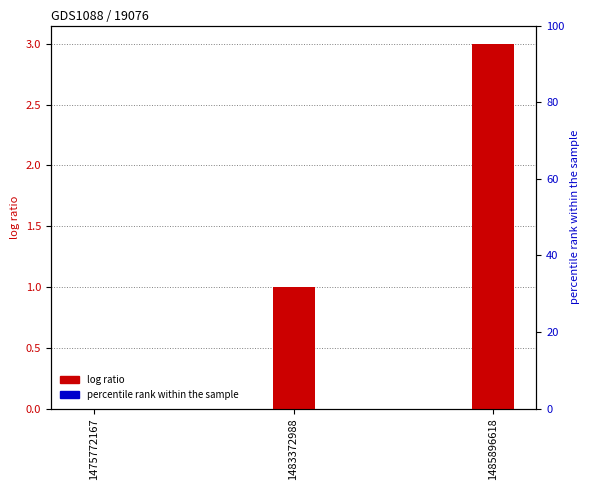

What is the greatest value displayed?

3